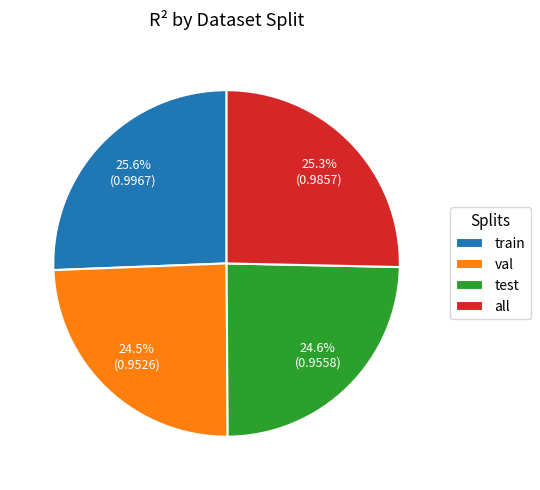

Do train and all together represent more than half of the pie?

Yes